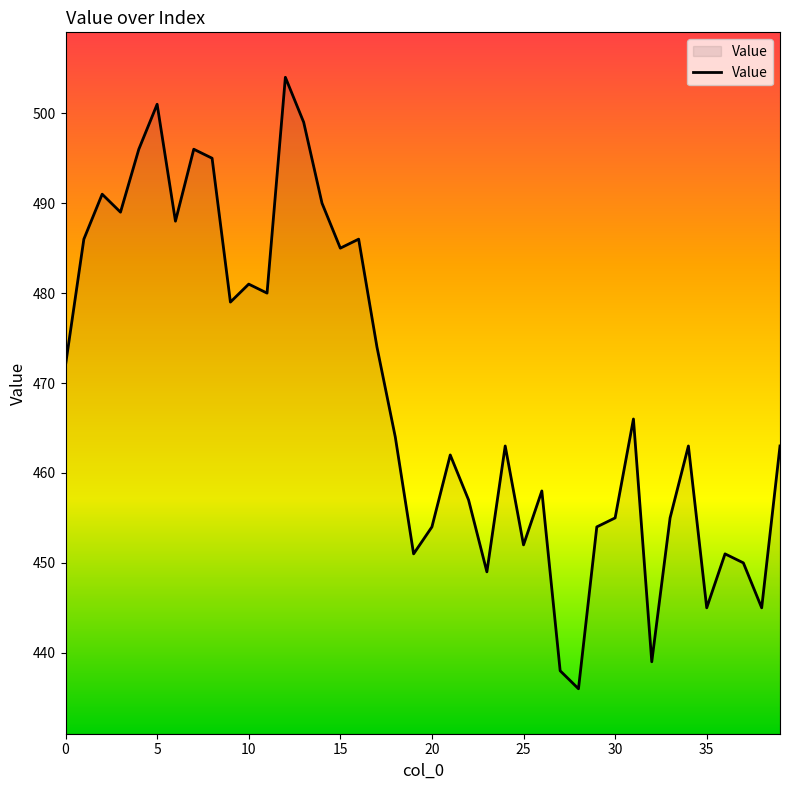

What is the difference between the maximum and minimum values?

68